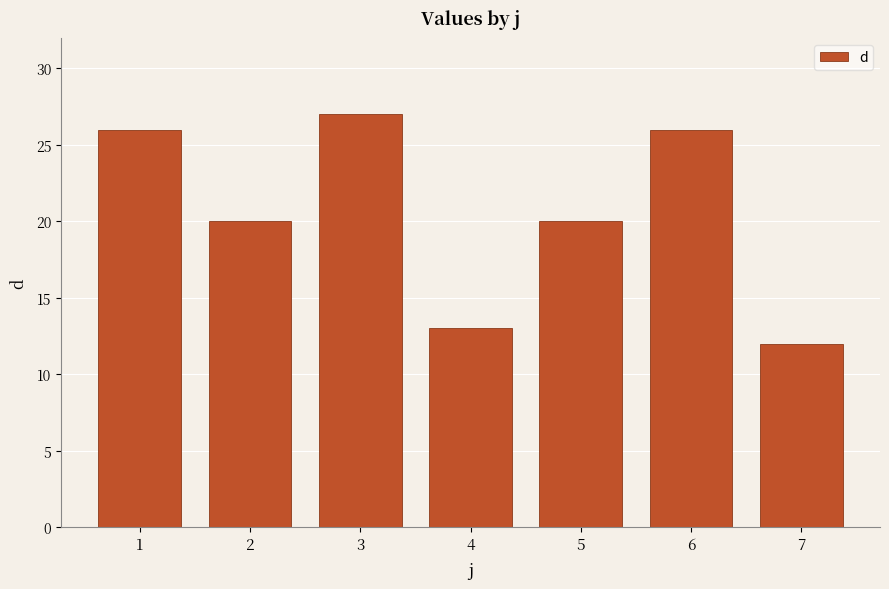

What is the value of the 6th bar from the left?

26